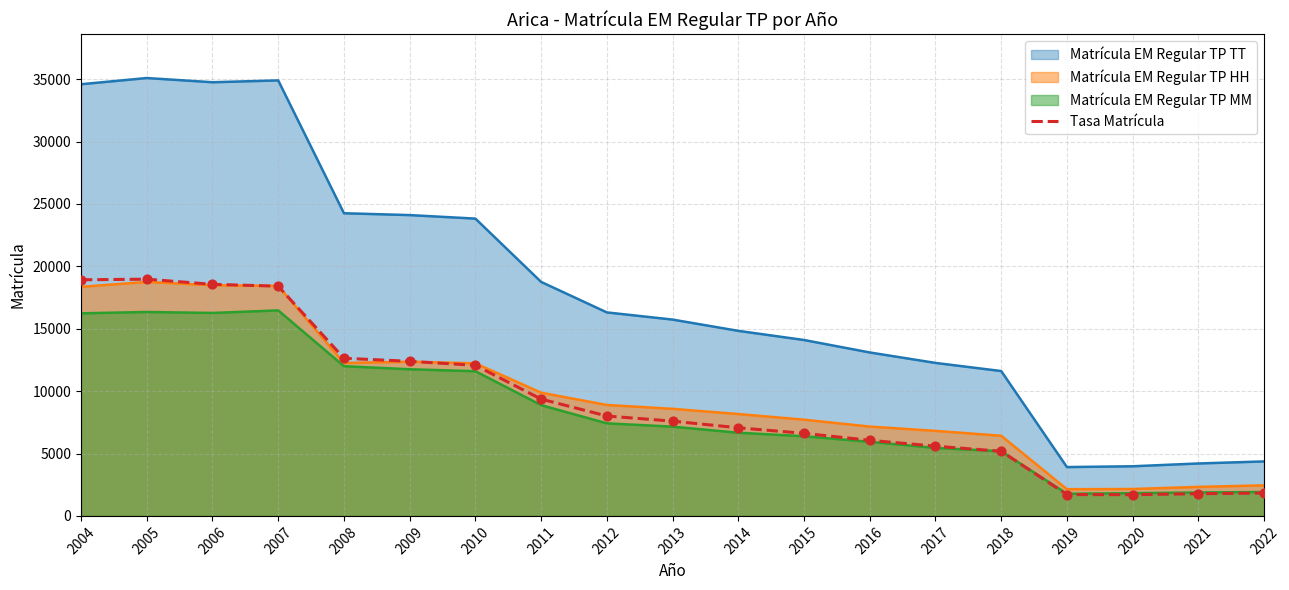

What is the spread (max minus min) of values at 2006?

18489.0